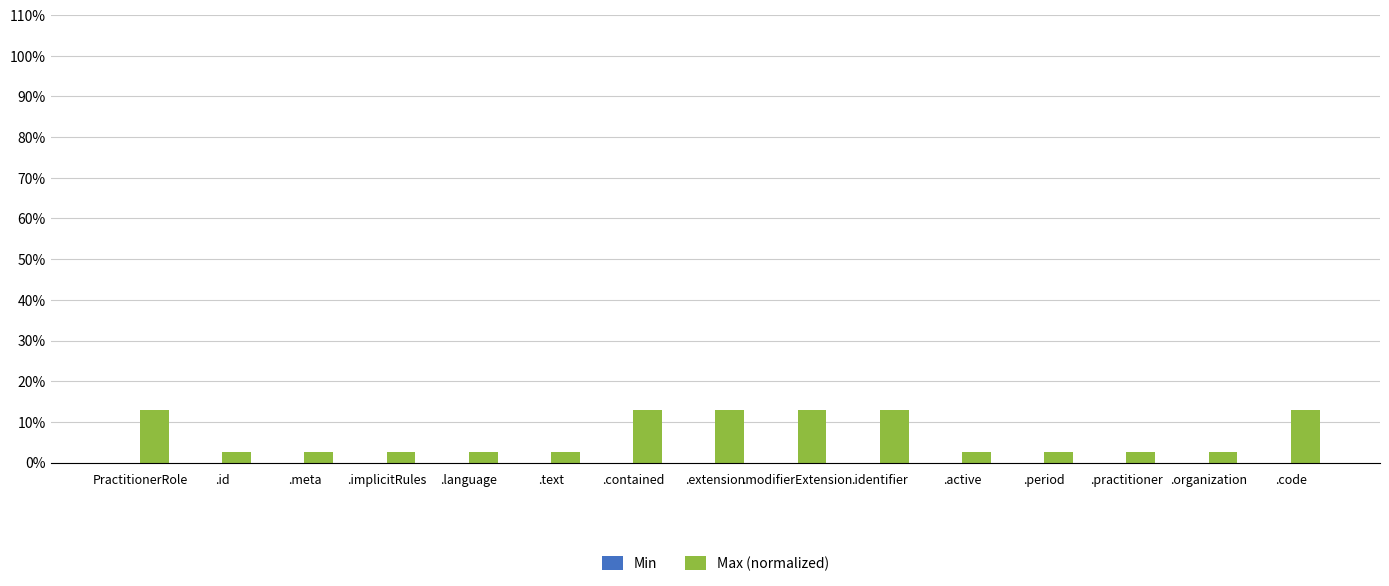

What is the label of the 8th bar from the left?

.extension